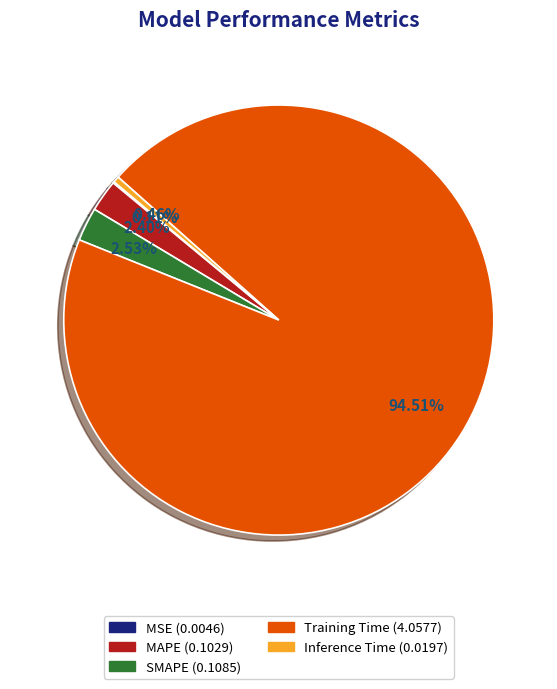

Combined, do Inference Time and Training Time account for over 50%?

Yes